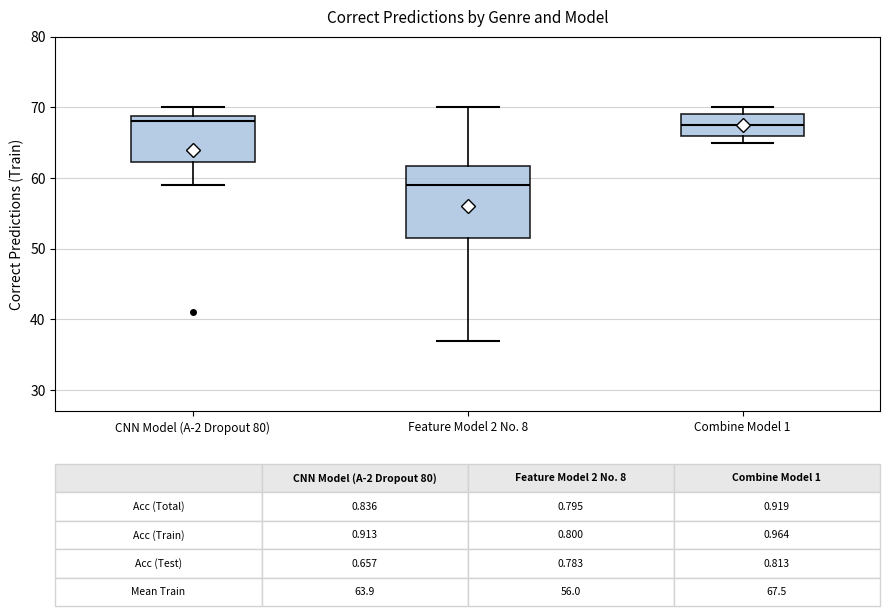

Which box is the tallest, from its lower edge to its upper edge?

Feature Model 2 No. 8